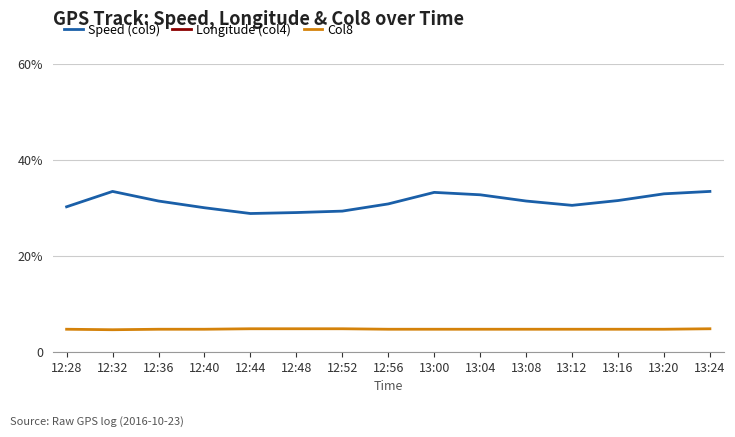

What position from the left is 13:08?

11